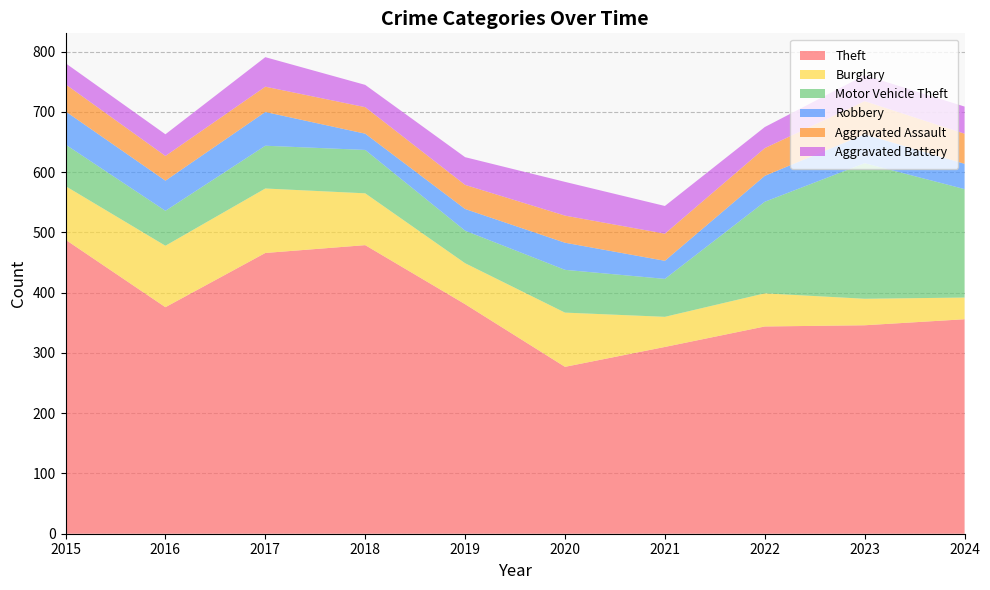

Reading left to right, what are all the values shown in this chart?

Theft: 2015=488	2016=376	2017=466	2018=479	2019=381	2020=277	2021=310	2022=344	2023=346	2024=356
Burglary: 2015=89	2016=102	2017=107	2018=86	2019=68	2020=90	2021=50	2022=55	2023=44	2024=36
Motor Vehicle Theft: 2015=69	2016=58	2017=71	2018=72	2019=54	2020=71	2021=63	2022=152	2023=225	2024=180
Robbery: 2015=55	2016=50	2017=56	2018=27	2019=36	2020=45	2021=30	2022=43	2023=48	2024=42
Aggravated Assault: 2015=45	2016=41	2017=42	2018=44	2019=40	2020=45	2021=45	2022=46	2023=55	2024=50
Aggravated Battery: 2015=35	2016=36	2017=49	2018=37	2019=46	2020=56	2021=46	2022=35	2023=43	2024=45